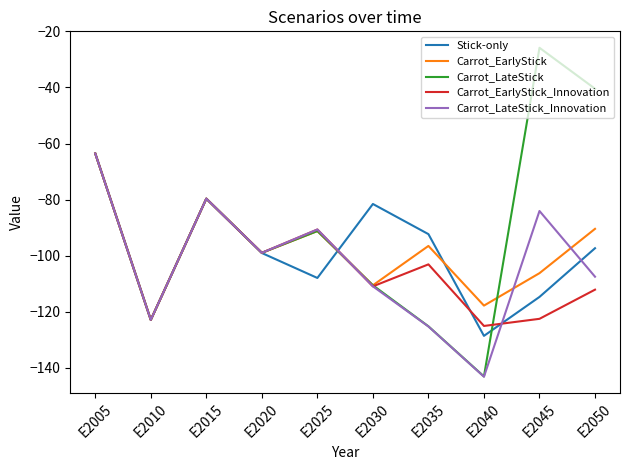

How many interior local valleys does the Carrot_LateStick series have?

3